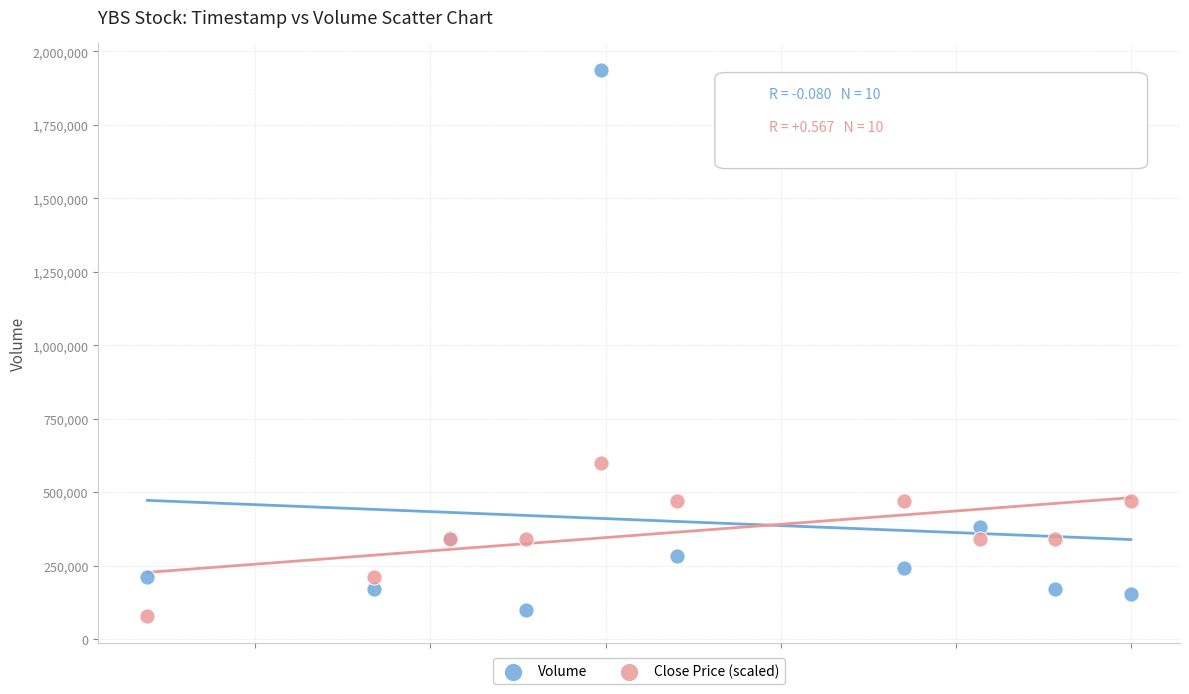

Which series has the widest spread of Y values?

Volume